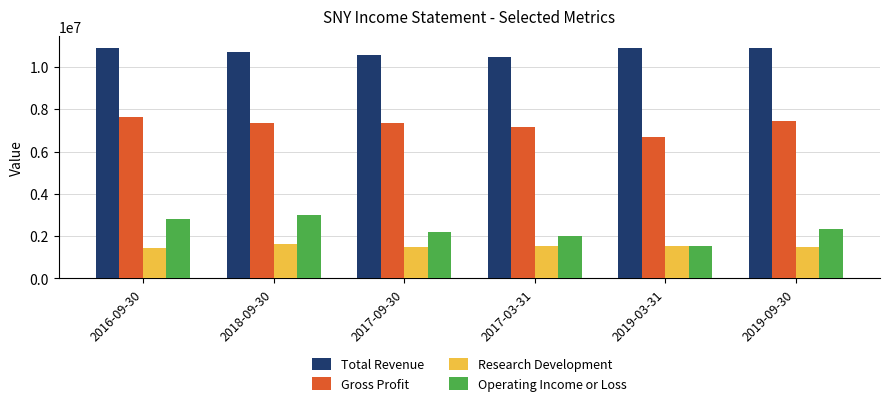

Which series has the largest total across all categories?

Total Revenue